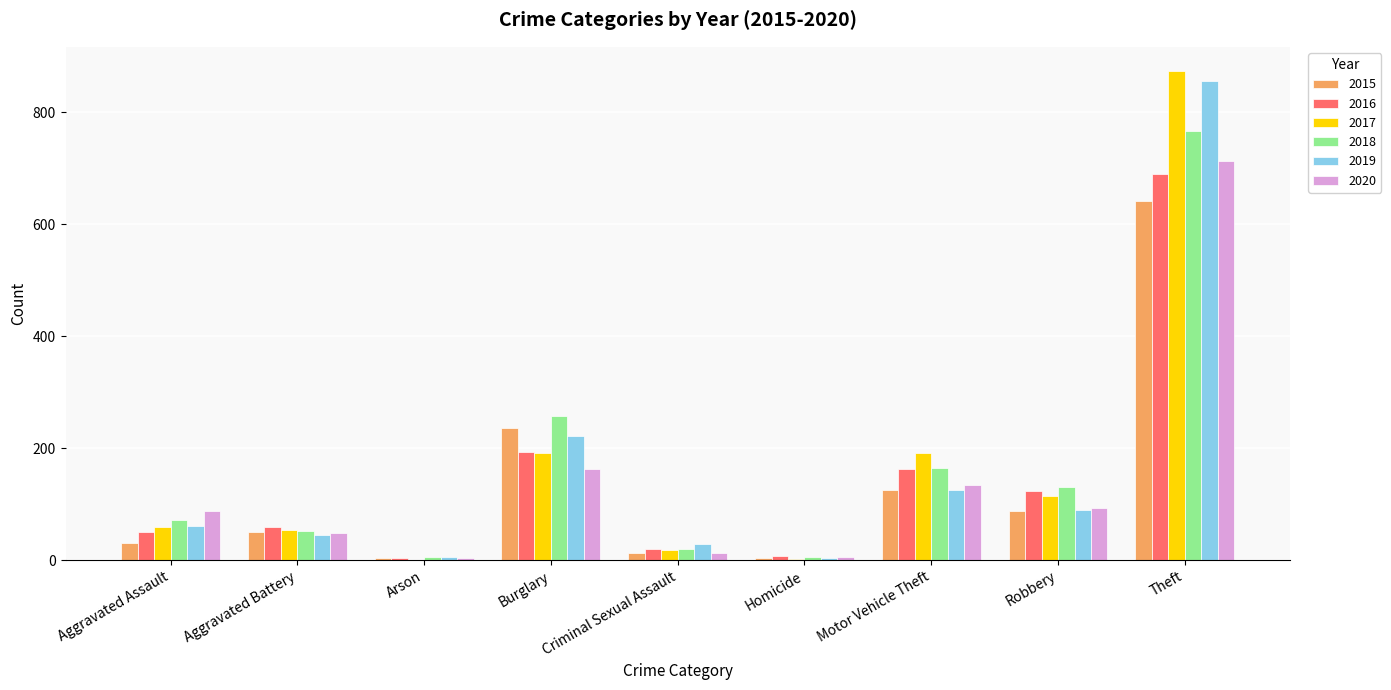

What is the sum of all 2017 values?

1506